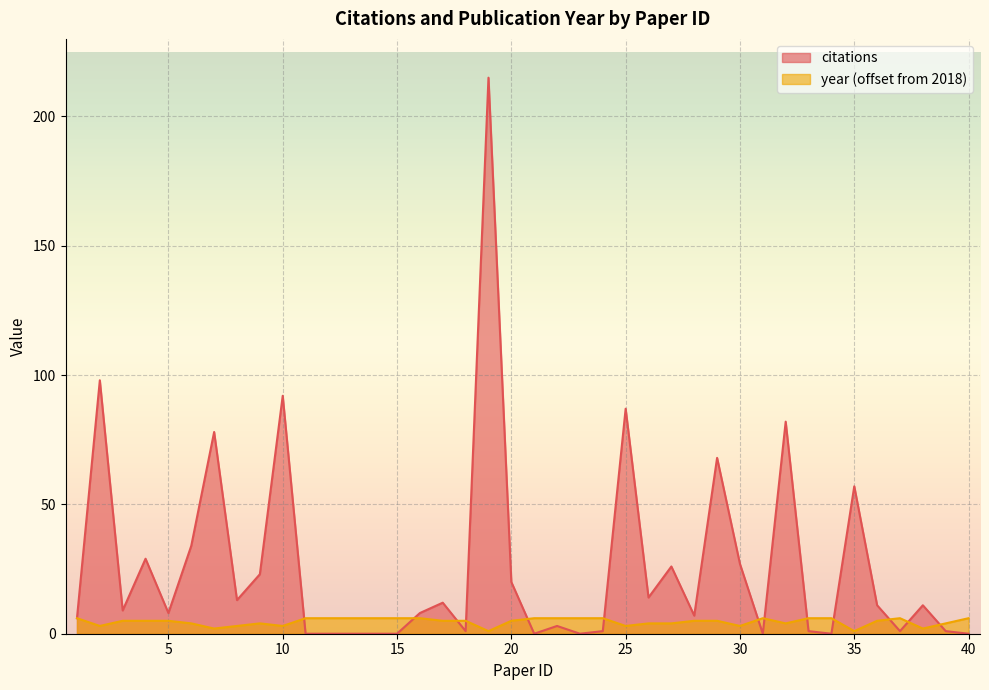

How many intersections are there between year and citations?

13